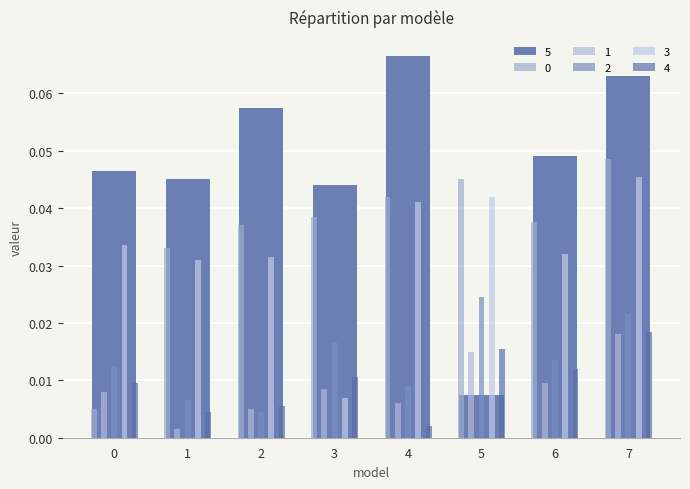

How many bars are there in each group?

6